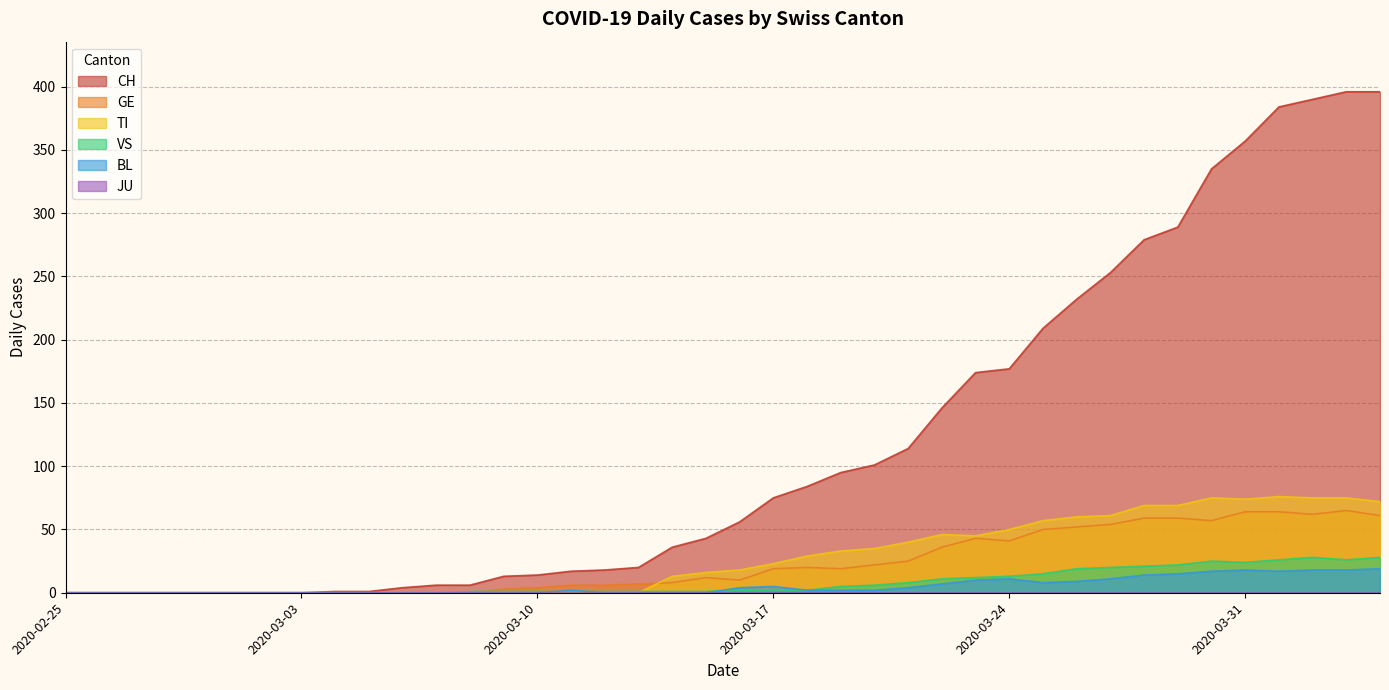

The value of VS at 2020-03-05 is 0. True or false?

True